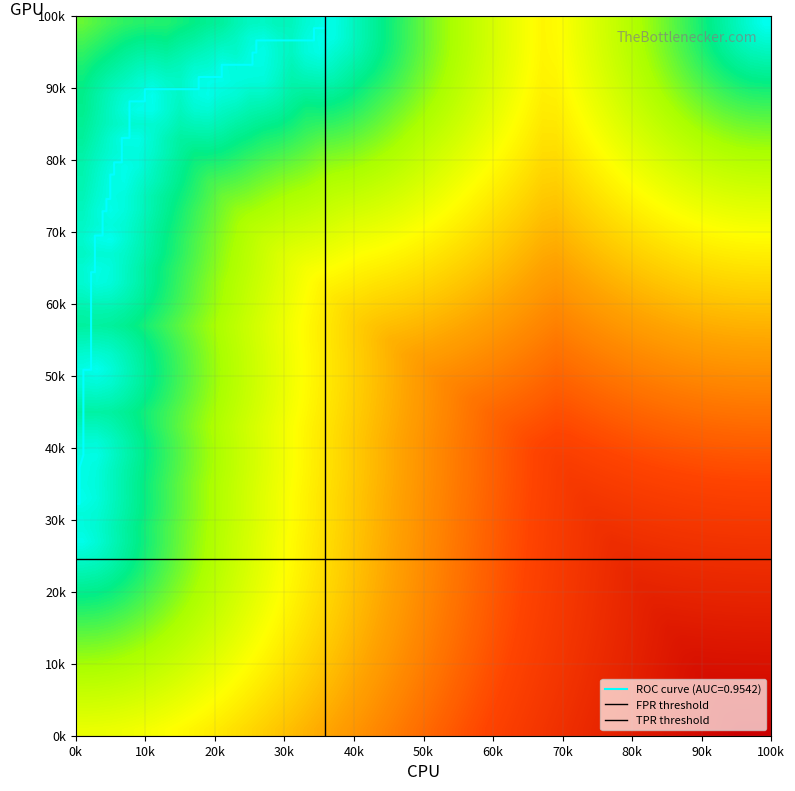

What is the smallest value displayed?

0.3